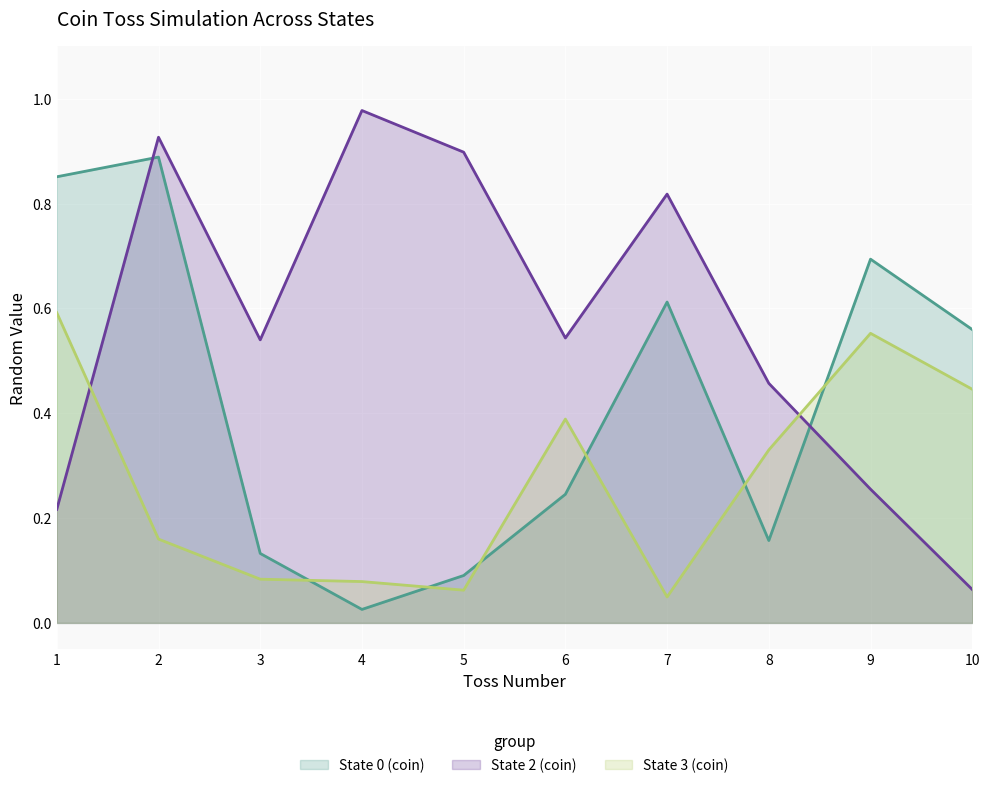

Between which two adjacent categories do State 0 (coin) and State 3 (coin) first intersect?

3 and 4